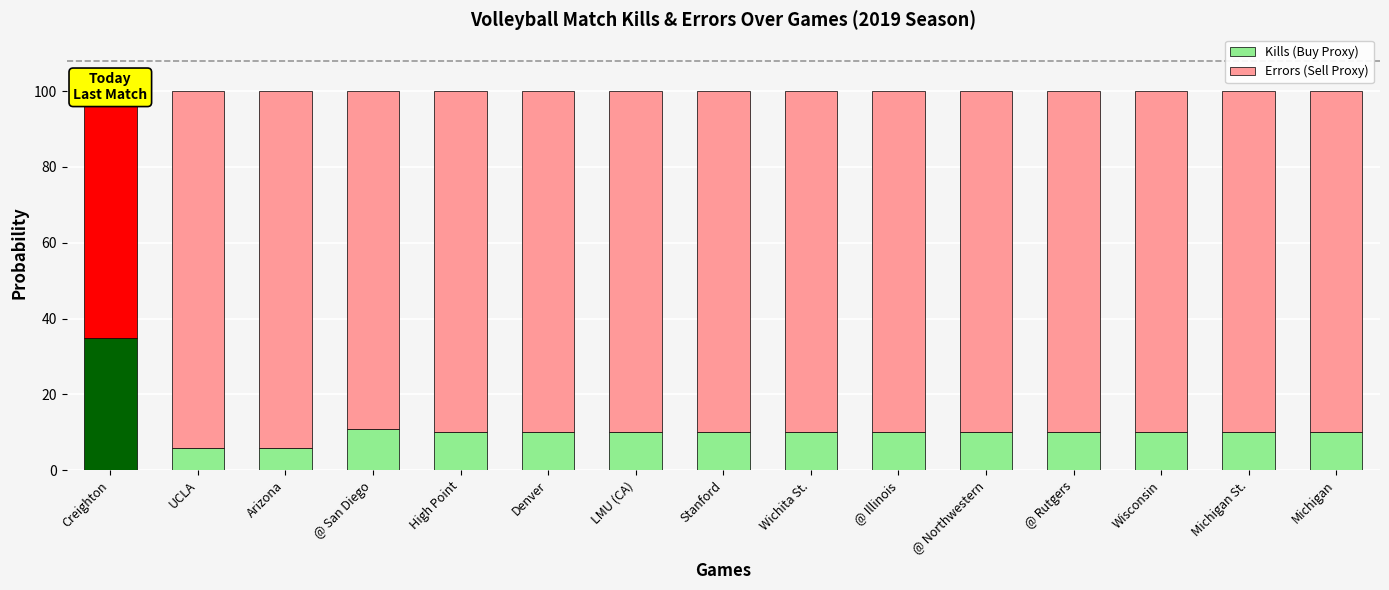

What value does the Kills (Buy Proxy) series have at Creighton?

35